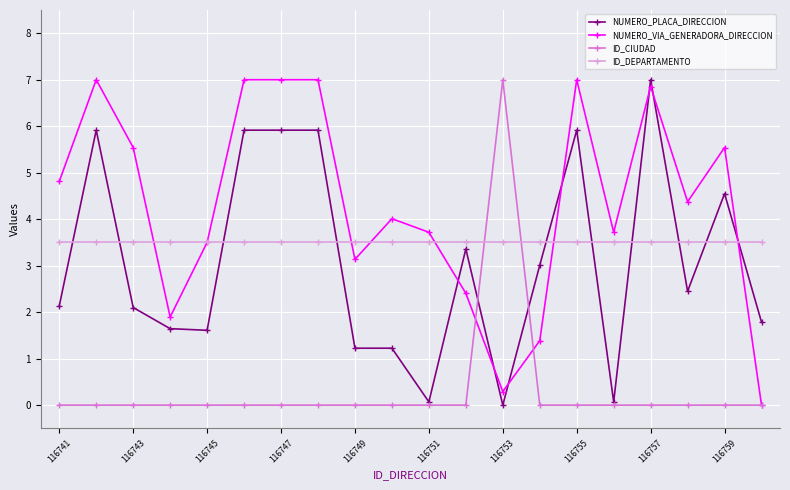

Which series has the largest total across all categories?

NUMERO_VIA_GENERADORA_DIRECCION